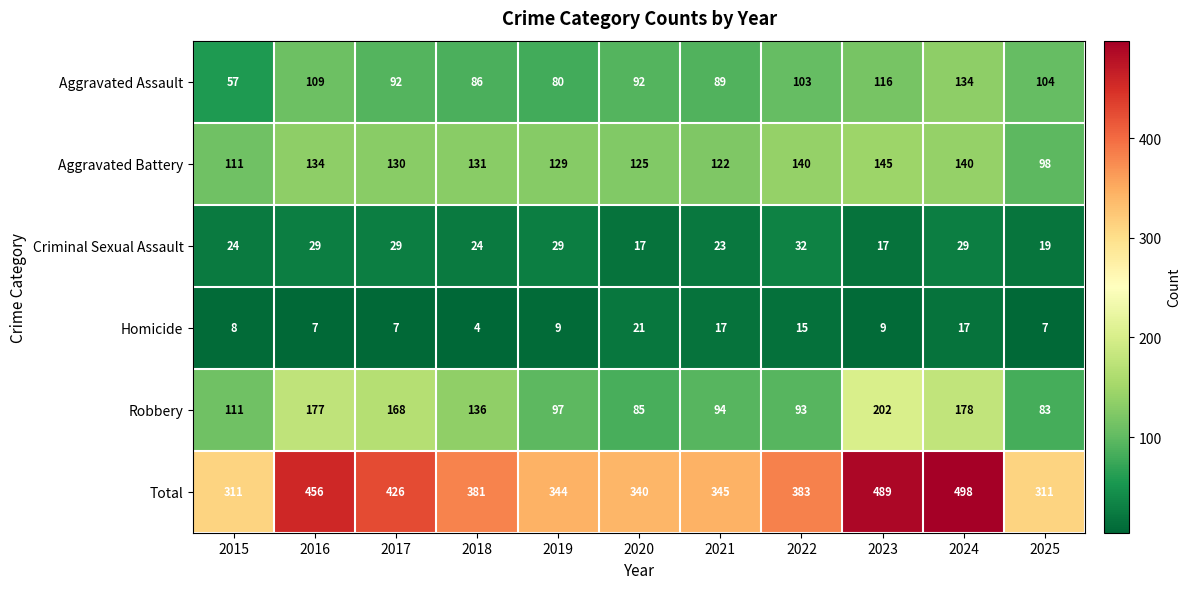

What is the spread (max minus min) of values at 2022?

368